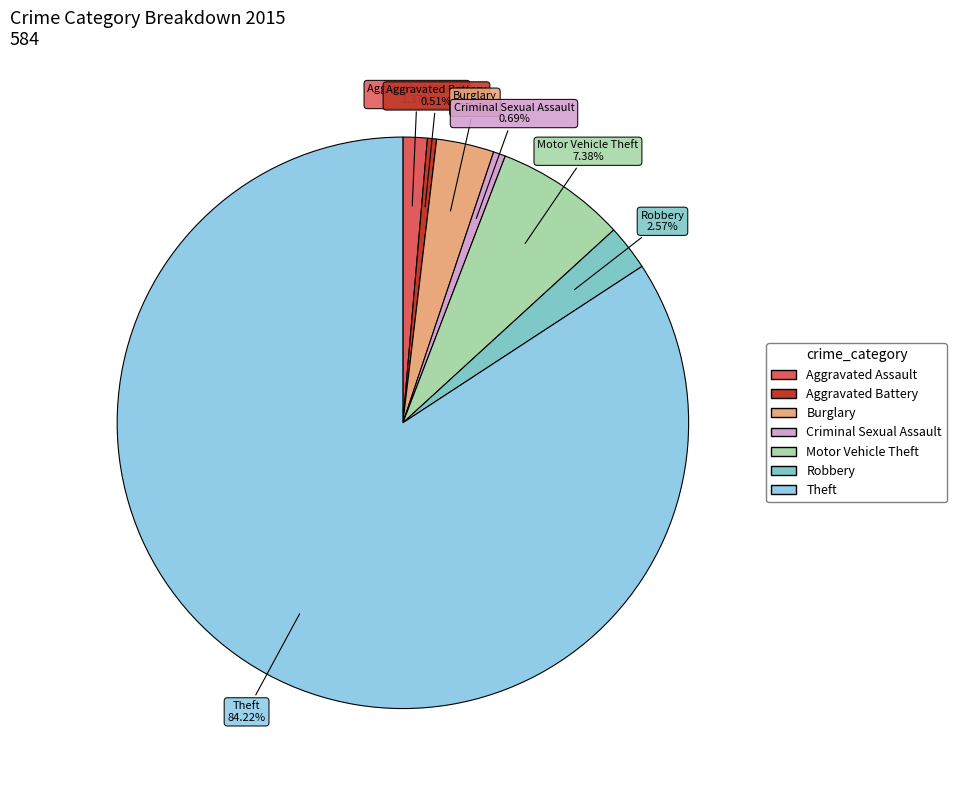

Is there a majority slice in this chart?

Yes